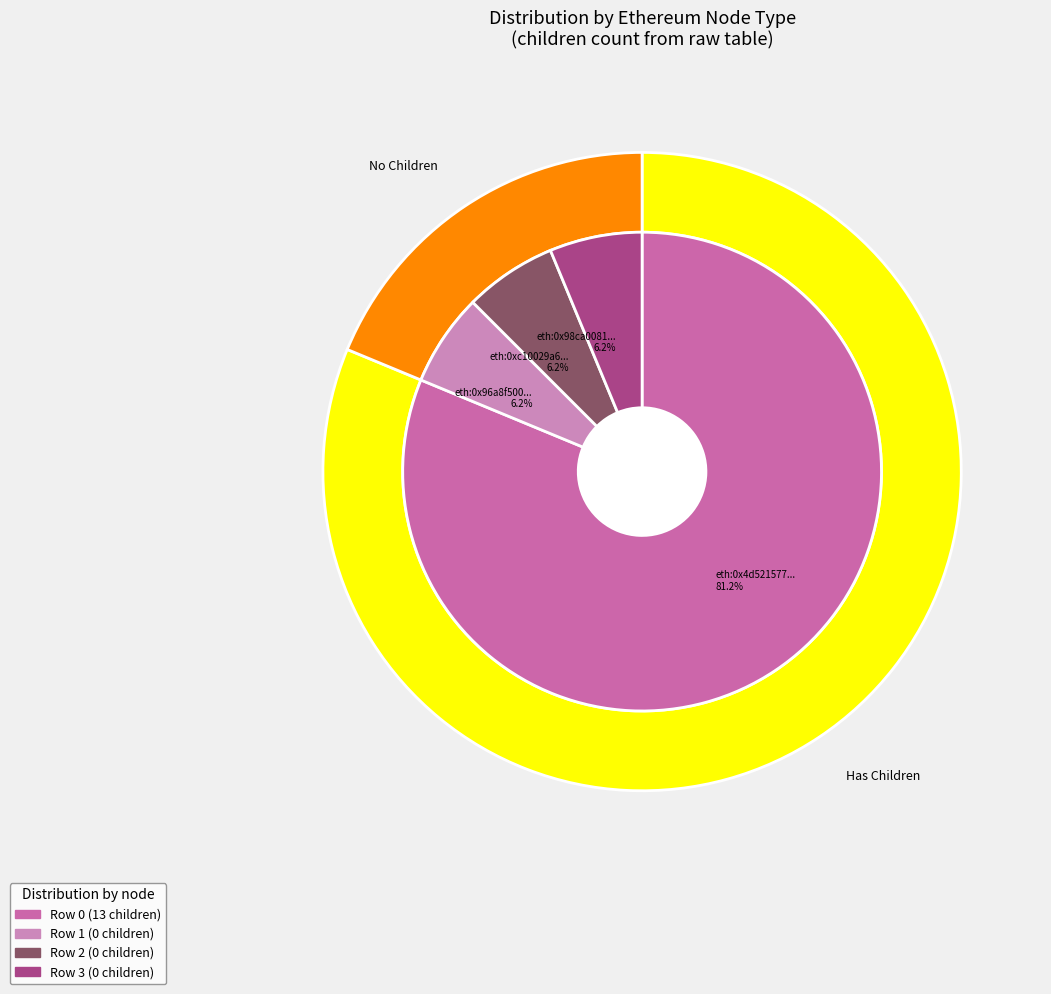

Is EOA (row 0) the majority of the pie?

Yes